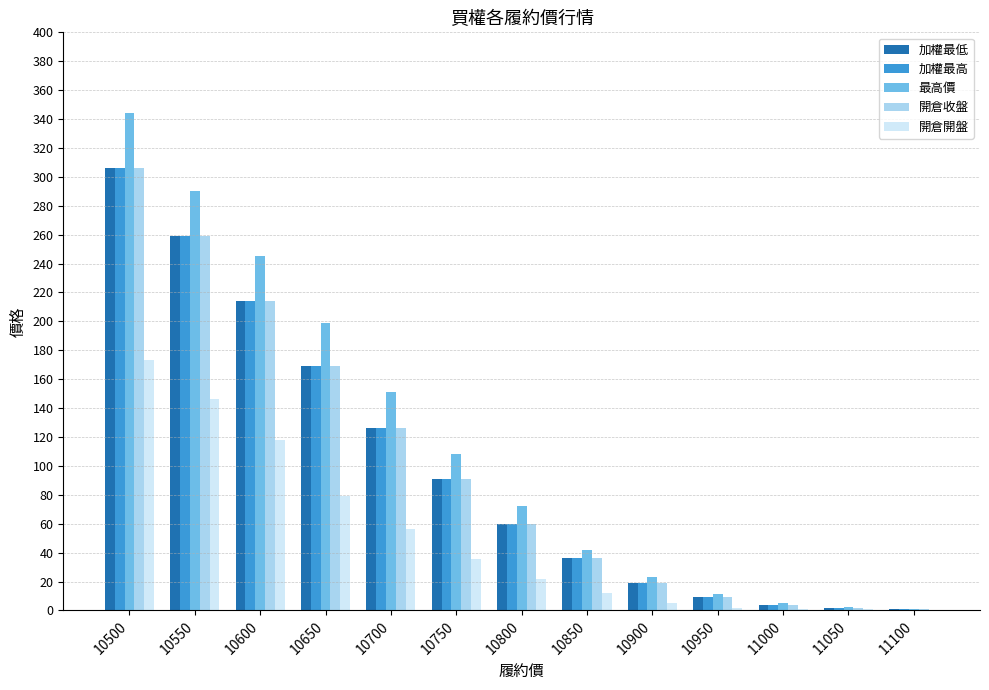

What are all the series names shown in the legend?

加權最低, 加權最高, 最高價, 開倉收盤, 開倉開盤